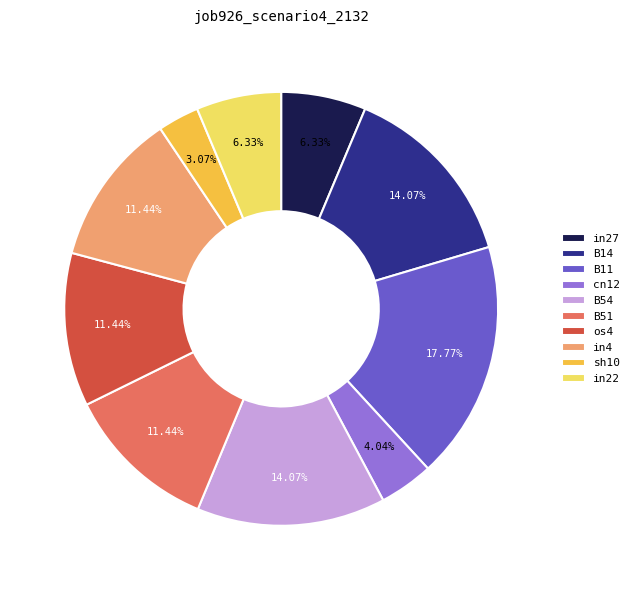

To the nearest percent, what is the difference between the B11 and os4 slice percentages?

6%